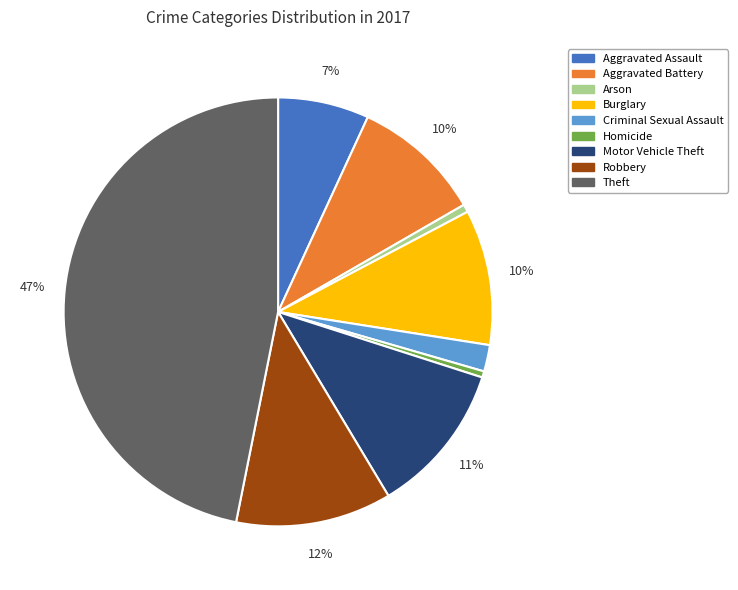

Is the sum of Homicide and Theft greater than half?

No